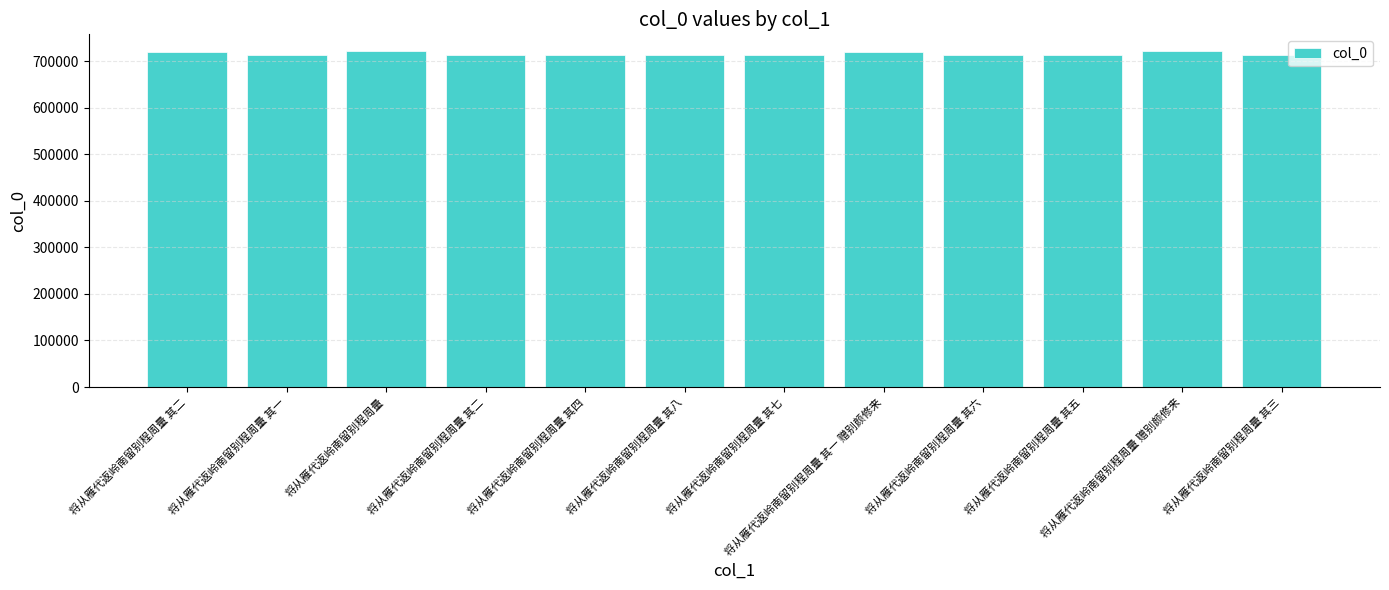

Where is the data nearest to the value 718076?

将从雁代返岭南留别程周量 其一 赠别颜修来